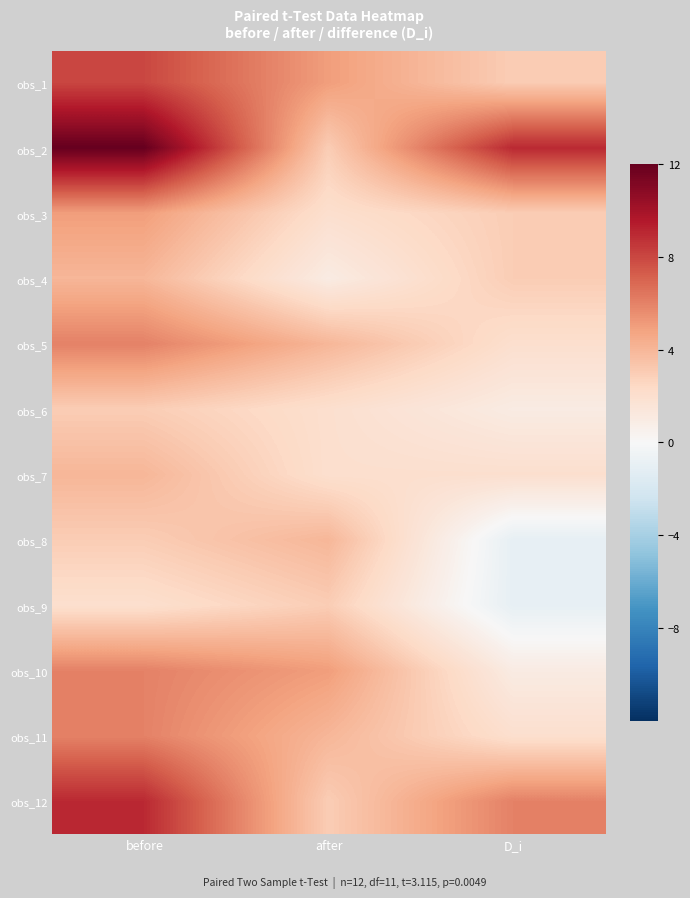

Reading right to left, what are all the values shown in this chart?

obs_1: D_i=3	after=5	before=8
obs_2: D_i=9	after=3	before=12
obs_3: D_i=3	after=2	before=5
obs_4: D_i=3	after=1	before=4
obs_5: D_i=2	after=4	before=6
obs_6: D_i=1	after=2	before=3
obs_7: D_i=2	after=2	before=4
obs_8: D_i=-1	after=4	before=3
obs_9: D_i=-1	after=3	before=2
obs_10: D_i=1	after=5	before=6
obs_11: D_i=2	after=4	before=6
obs_12: D_i=6	after=3	before=9